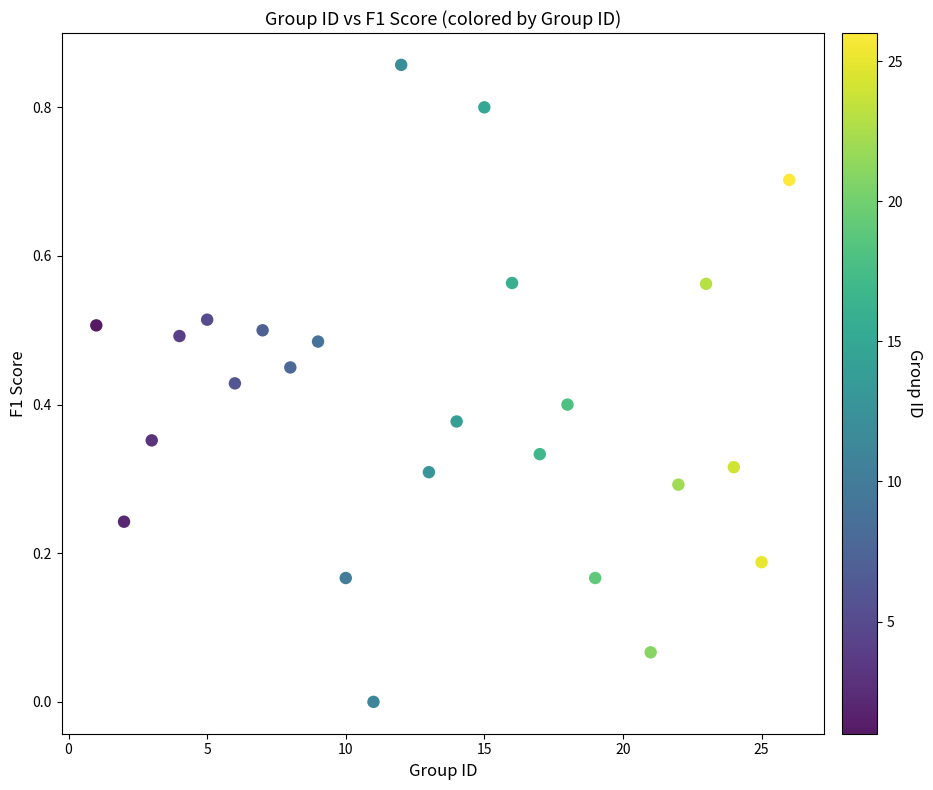

What is the range of X values (max minus min)?

25.0